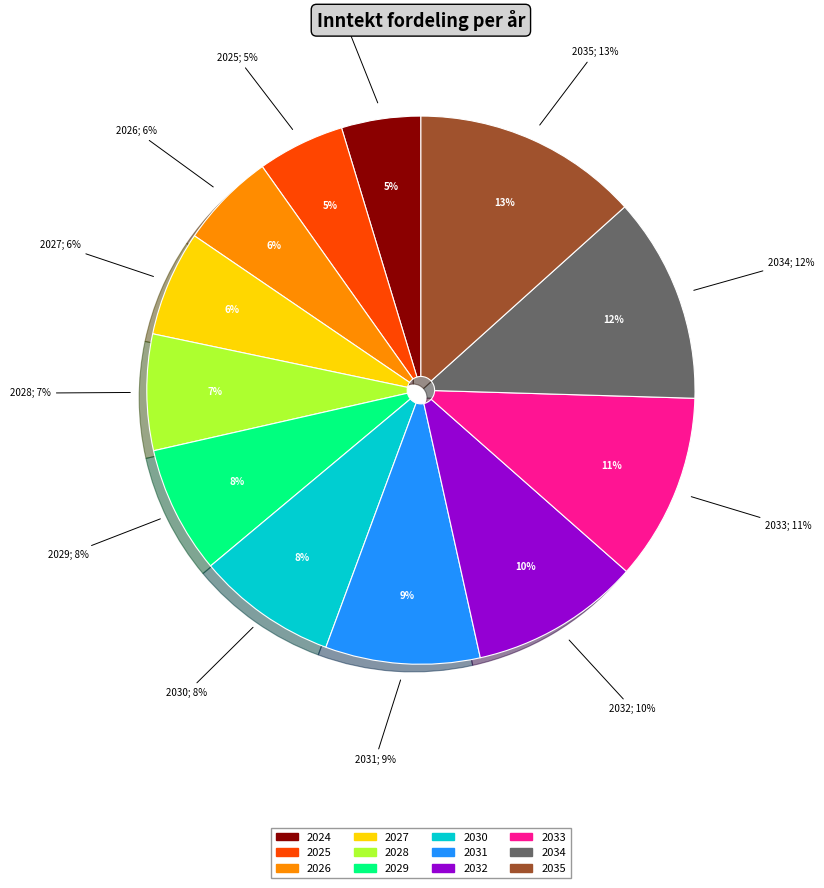

What is the ratio of the value at 2027 to the value at 2028?

0.9